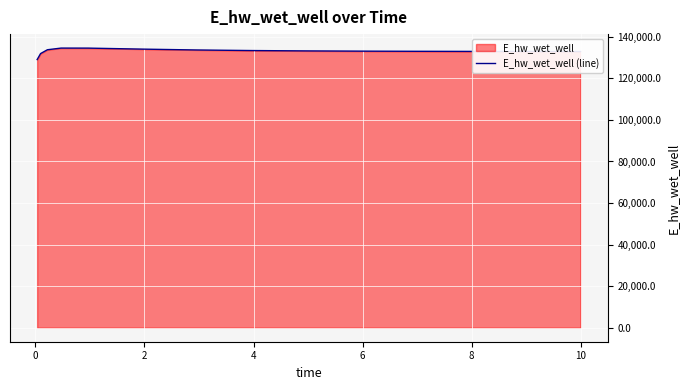

What is the maximum value shown in the chart?

134566.0